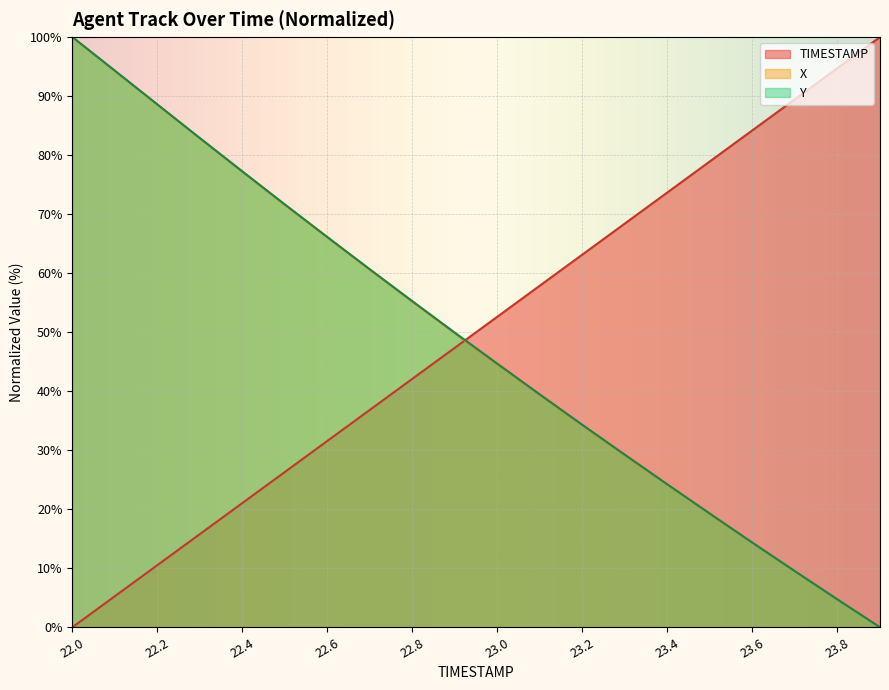

Reading left to right, extract all data points from this chart.

TIMESTAMP: 0.0	5.3	10.5	15.8	21.1	26.3	31.6	36.8	42.1	47.4	52.6	57.9	63.2	68.4	73.7	78.9	84.2	89.5	94.7	100.0
X: 100.0	94.3	88.6	82.8	77.2	71.6	66.1	60.6	55.2	49.8	44.5	39.4	34.2	29.1	24.2	19.2	14.3	9.5	4.7	0.0
Y: 100.0	94.3	88.6	82.9	77.2	71.6	66.1	60.6	55.2	49.9	44.7	39.4	34.3	29.2	24.2	19.2	14.3	9.5	4.7	0.0